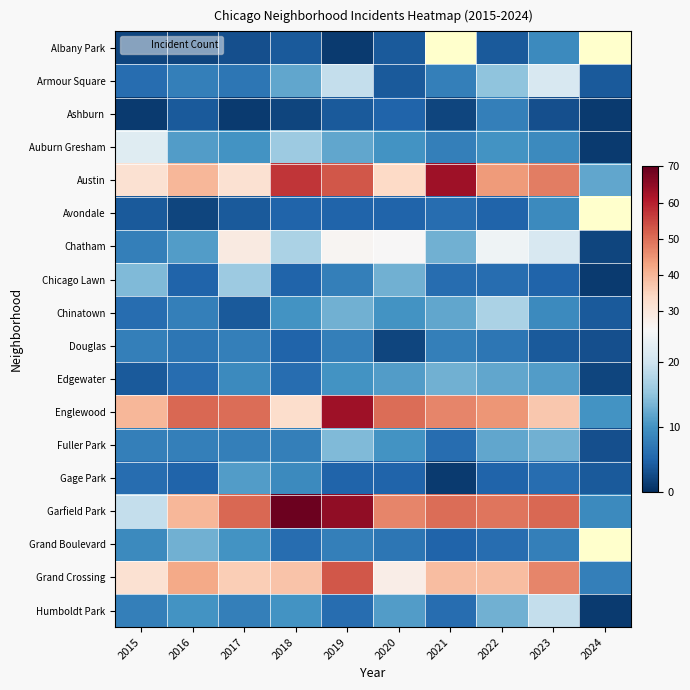

List the series in order of their peak value, highest first.

Garfield Park, Austin, Englewood, Grand Crossing, Chatham, Auburn Gresham, Armour Square, Humboldt Park, Chinatown, Chicago Lawn, Fuller Park, Edgewater, Grand Boulevard, Gage Park, Albany Park, Avondale, Ashburn, Douglas